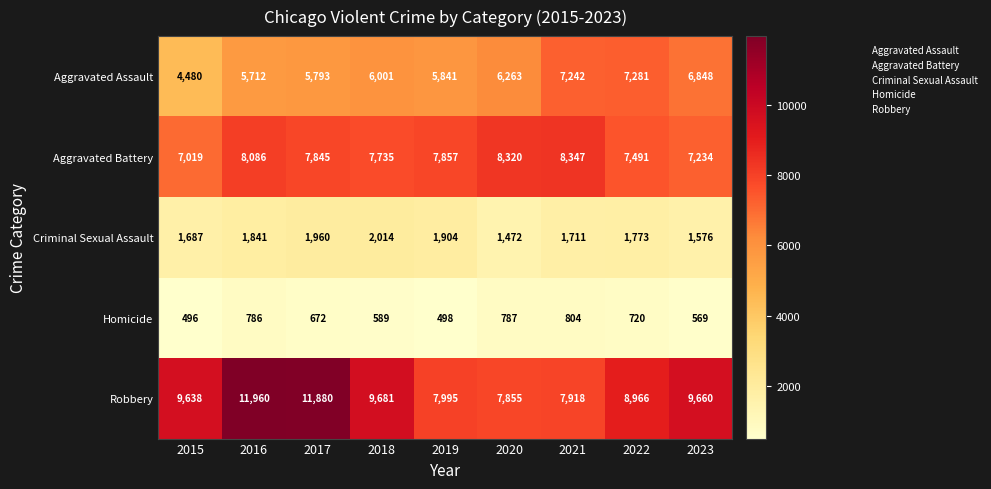

Which category has the highest value in the Criminal Sexual Assault series?

2018